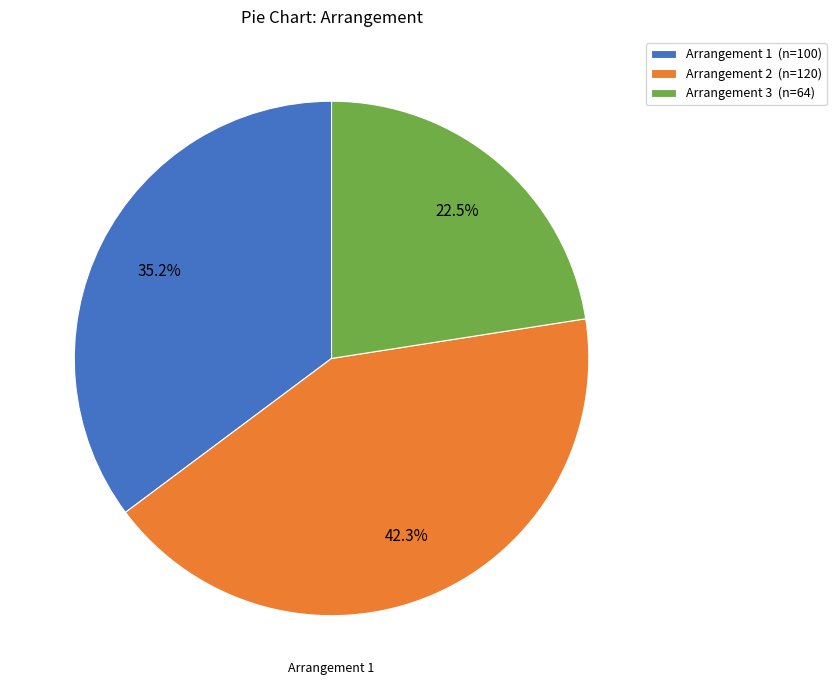

Which has a higher value, Arrangement 3 (n=64) or Arrangement 1 (n=100)?

Arrangement 1 (n=100)